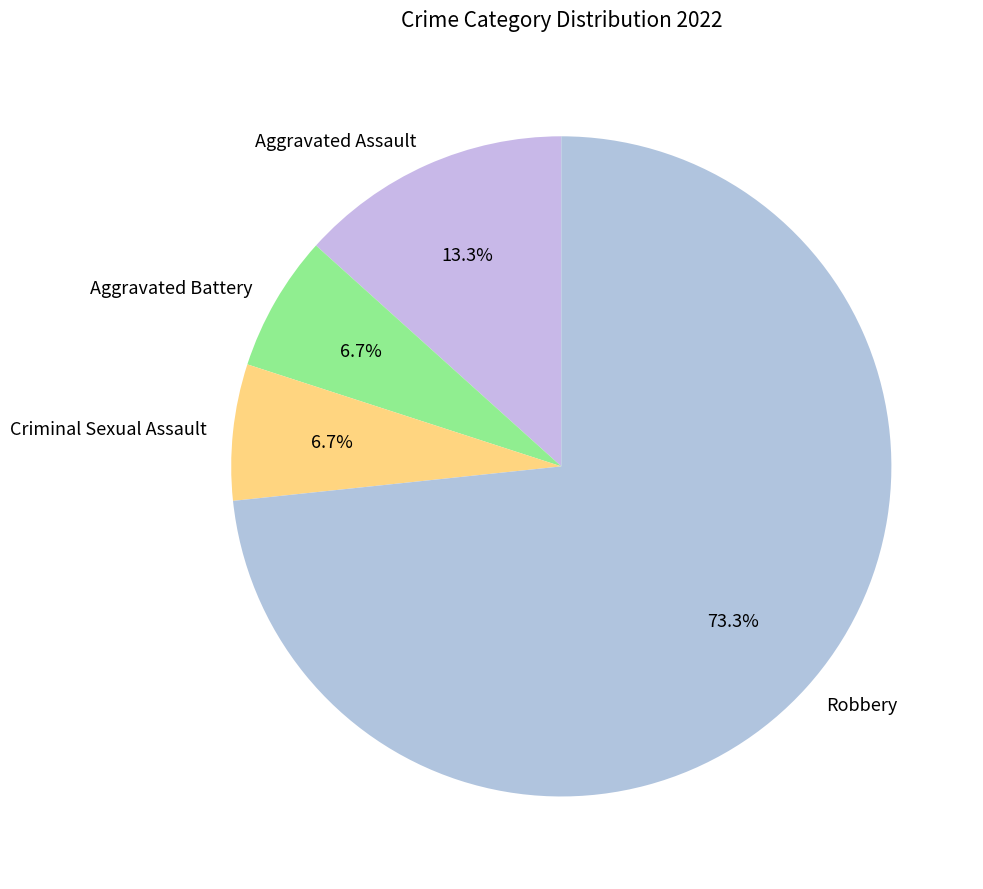

What percentage do Criminal Sexual Assault and Aggravated Assault together represent?

20.0%